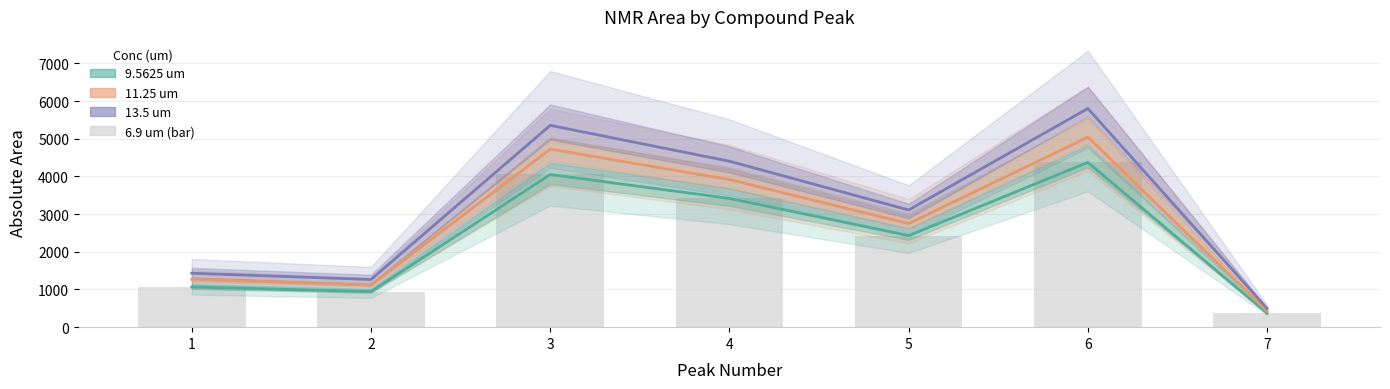

Where is 9.5625 um (Absolute) nearest to the value 2371?

5